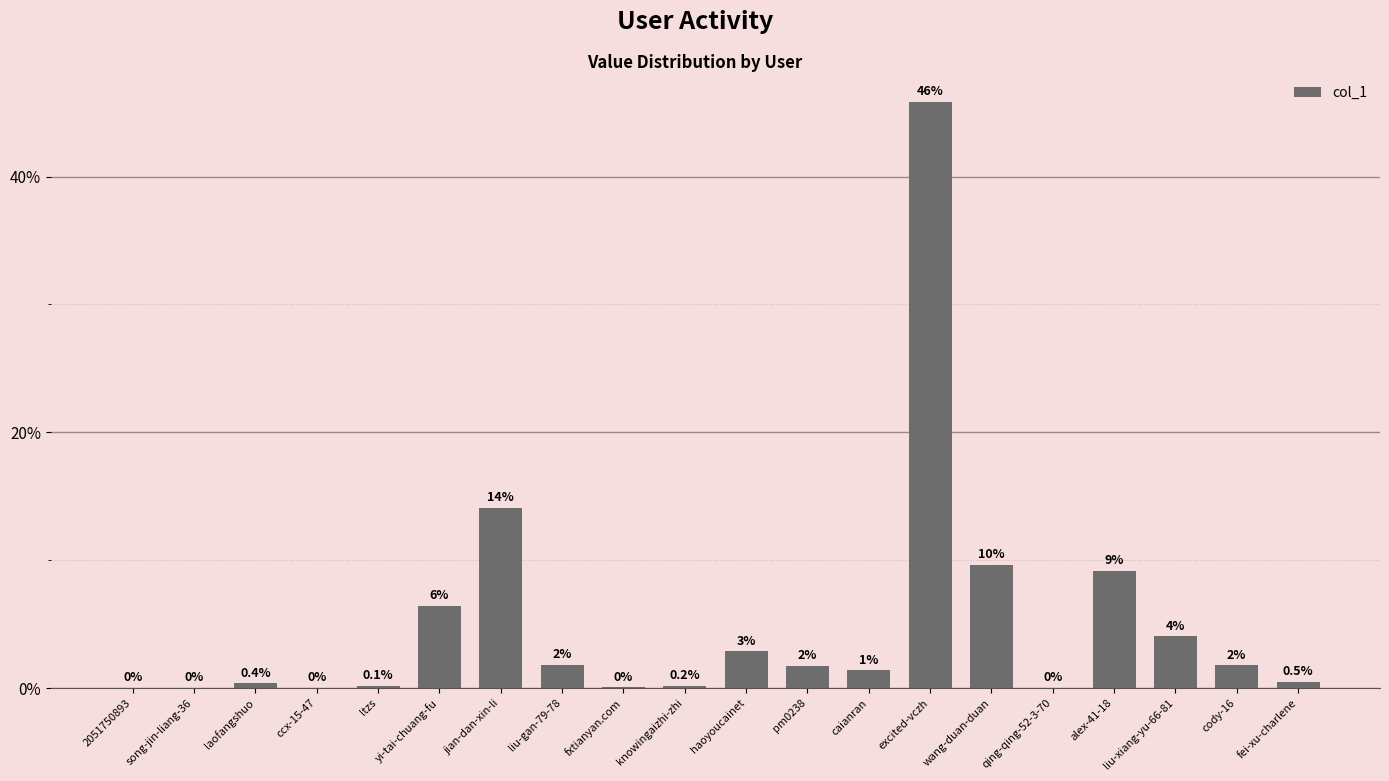

Count the number of categories in the chart.

20